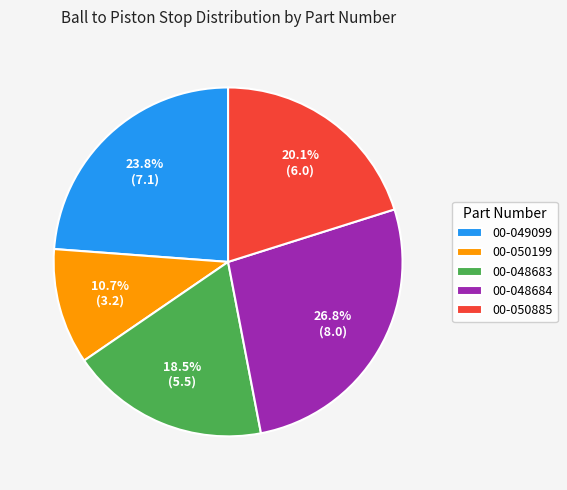

What is the largest slice in the pie chart?

00-048684